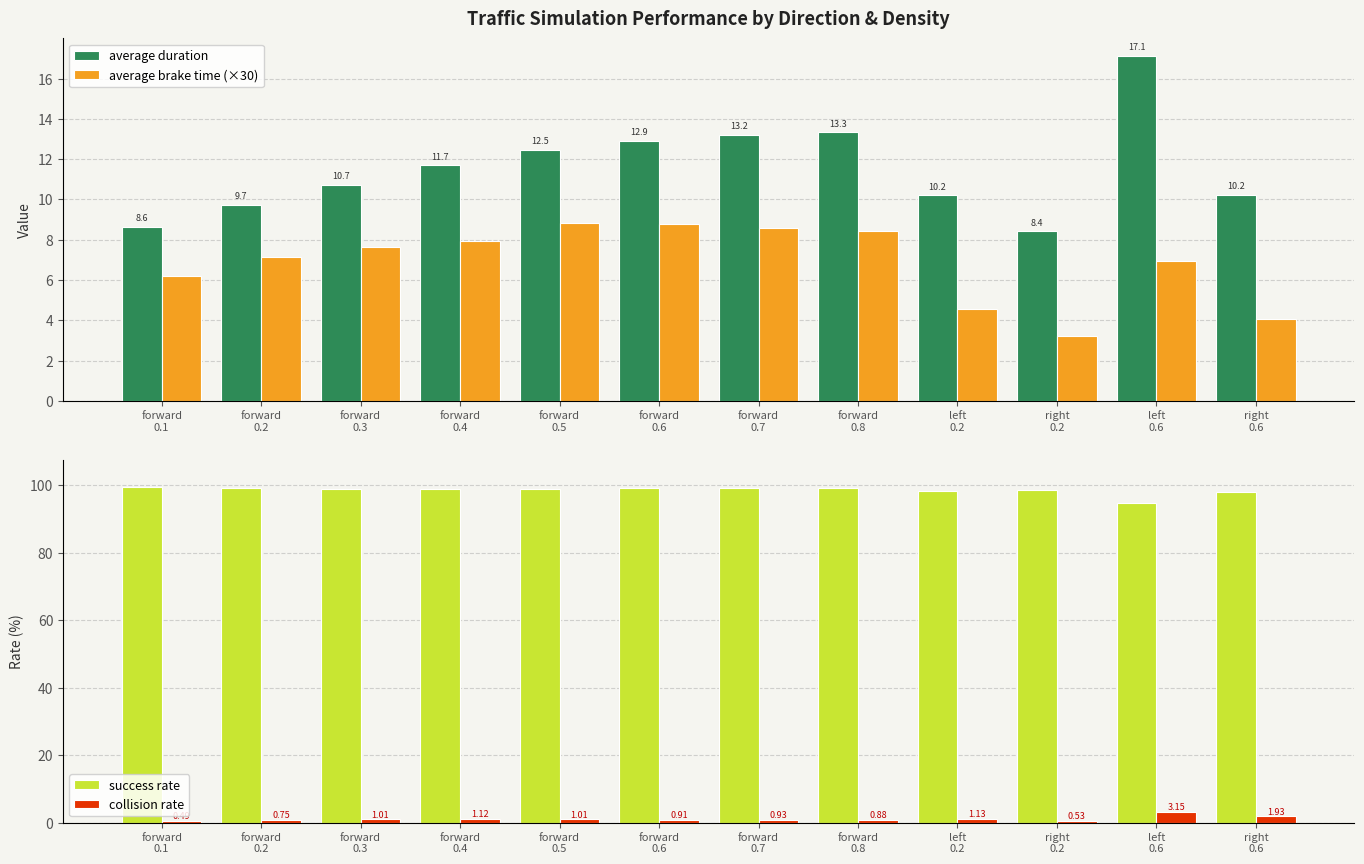

What is the label of the 8th bar from the left?

forward
0.8